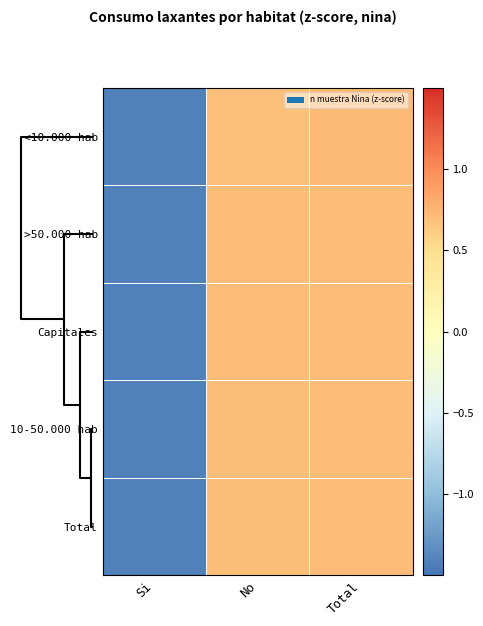

Reading right to left, extract all data points from this chart.

<10.000 hab: Total=0.7	No=0.7	Si=-1.4
>50.000 hab: Total=0.7	No=0.7	Si=-1.4
Capitales: Total=0.7	No=0.7	Si=-1.4
10-50.000 hab: Total=0.7	No=0.7	Si=-1.4
Total: Total=0.7	No=0.7	Si=-1.4